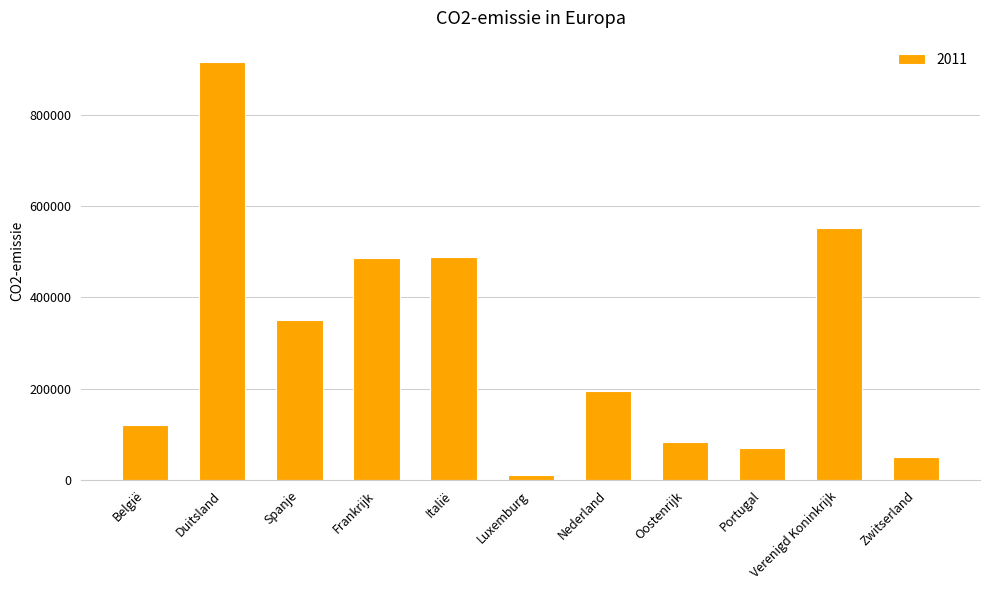

Does the chart contain any negative values?

No